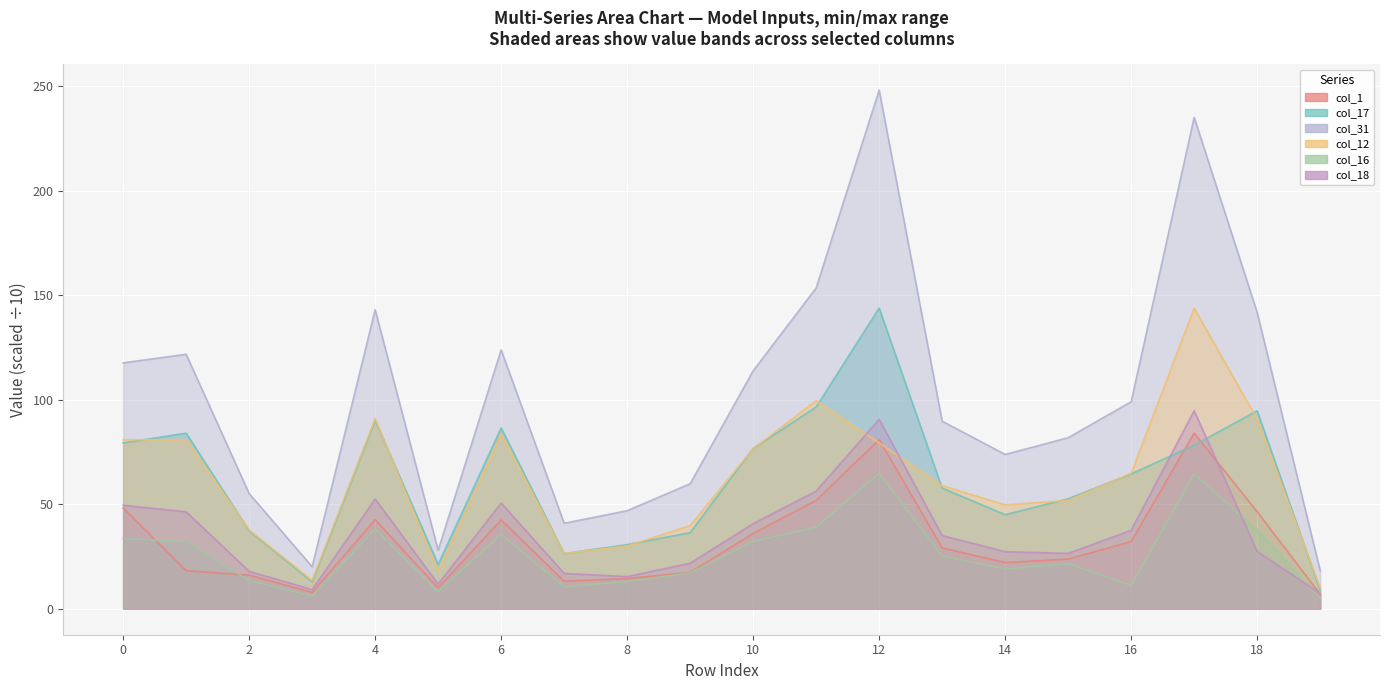

How many interior local peaks does the col_1 series have?

4